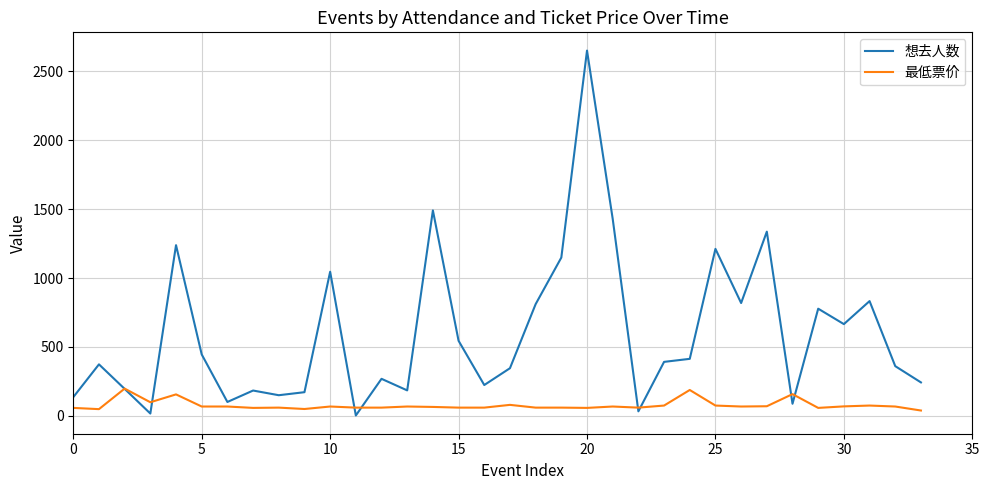

Rank the series by their maximum value, from highest to lowest.

想去人数, 最低票价